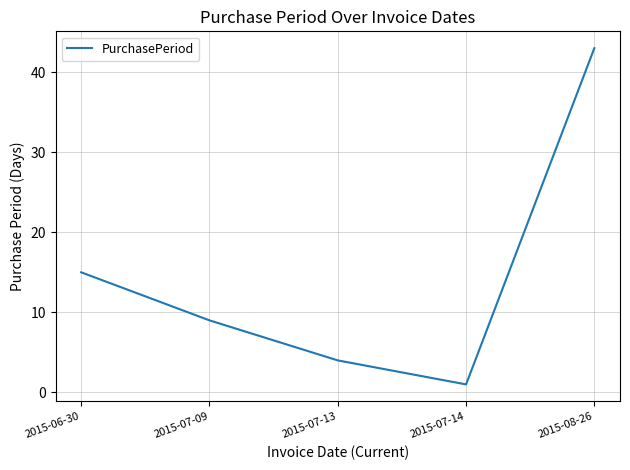

True or false: the data shows 9 at 2015-07-09.

True